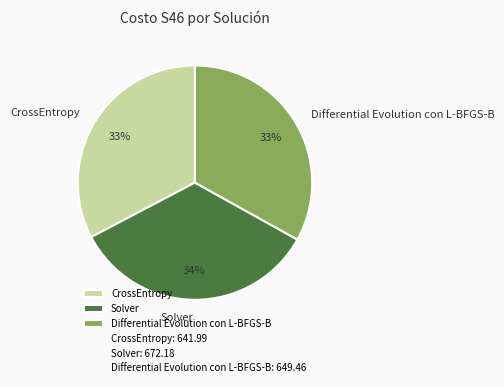

Do Solver and CrossEntropy together represent more than half of the pie?

Yes